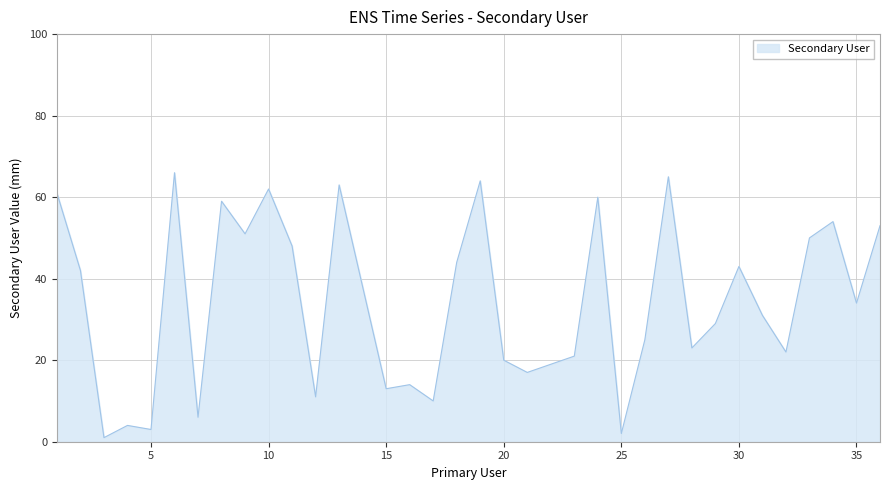

What is the maximum value shown in the chart?

66